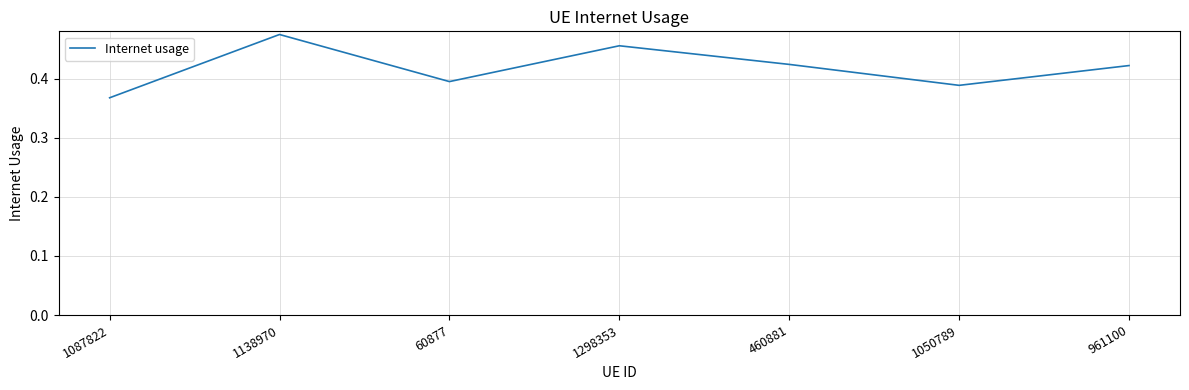

Is it true that the value at 60877 is 0.4?

True